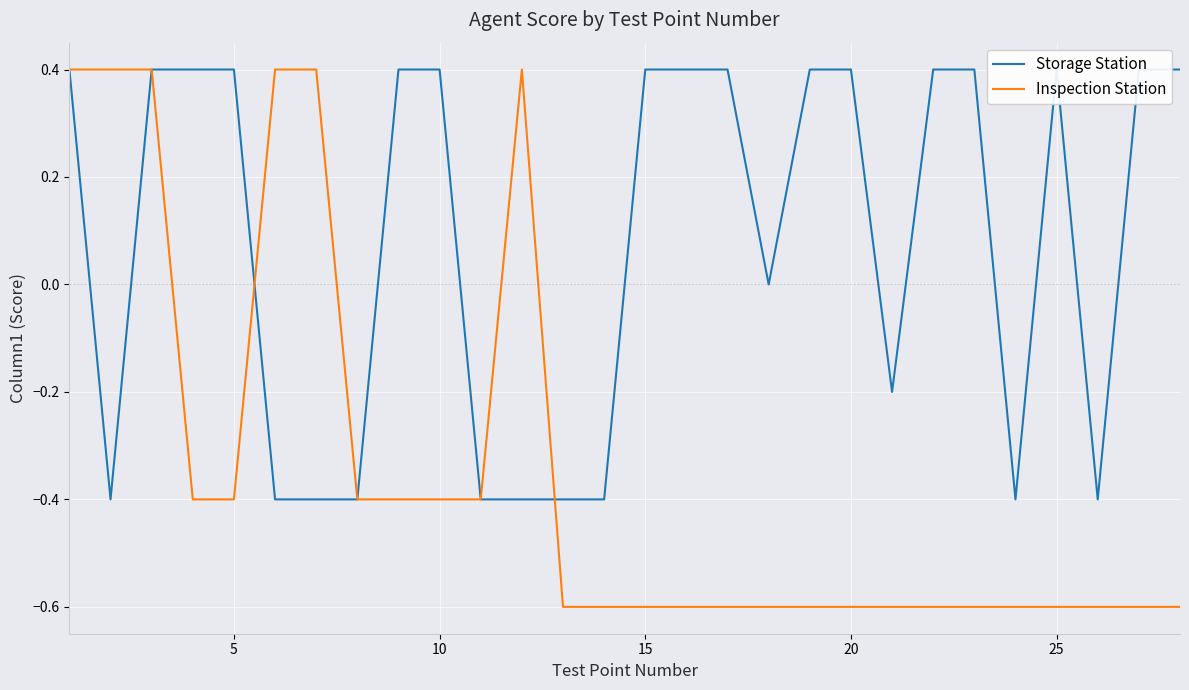

True or false: Inspection Station and Storage Station cross at least once.

True